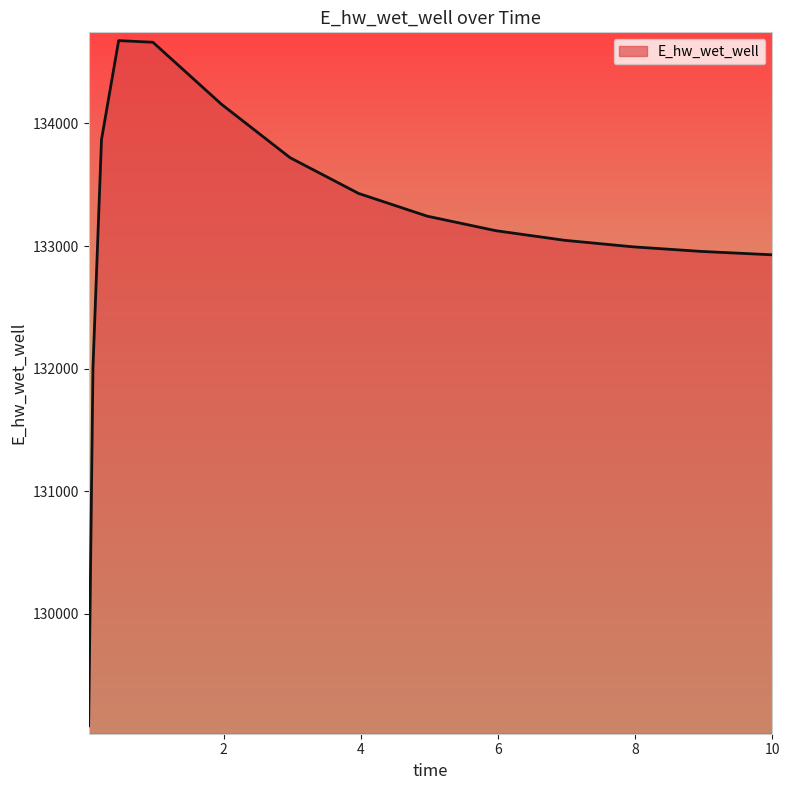

How many lines are shown in the chart?

1